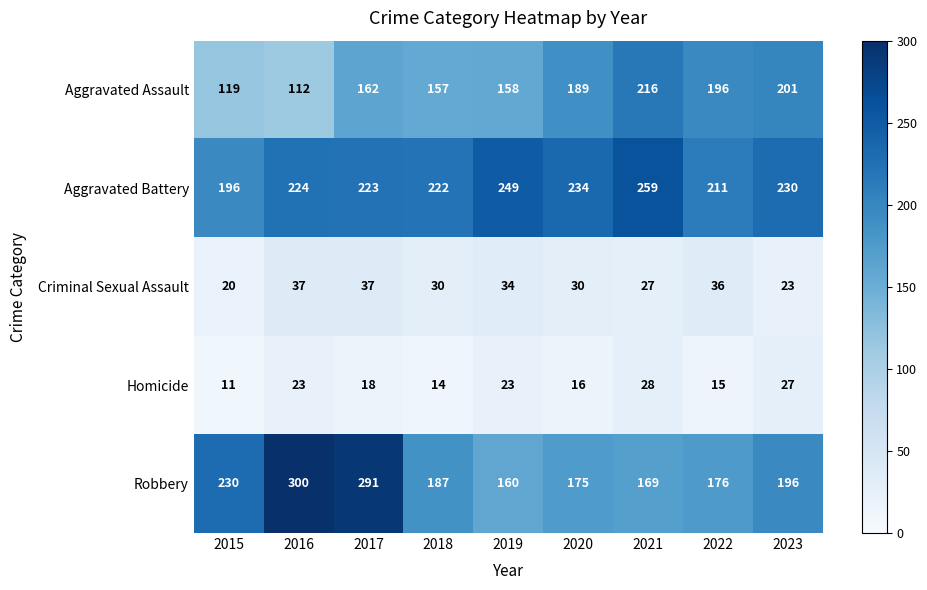

Rank the series by their maximum value, from lowest to highest.

Homicide, Criminal Sexual Assault, Aggravated Assault, Aggravated Battery, Robbery